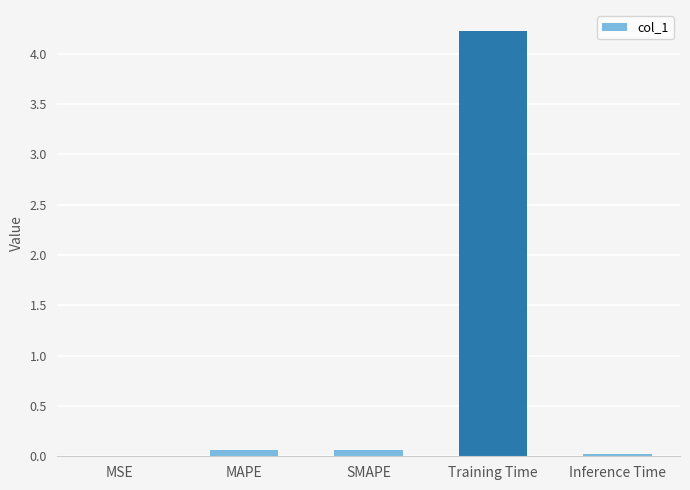

What is the sum of all values?

4.4